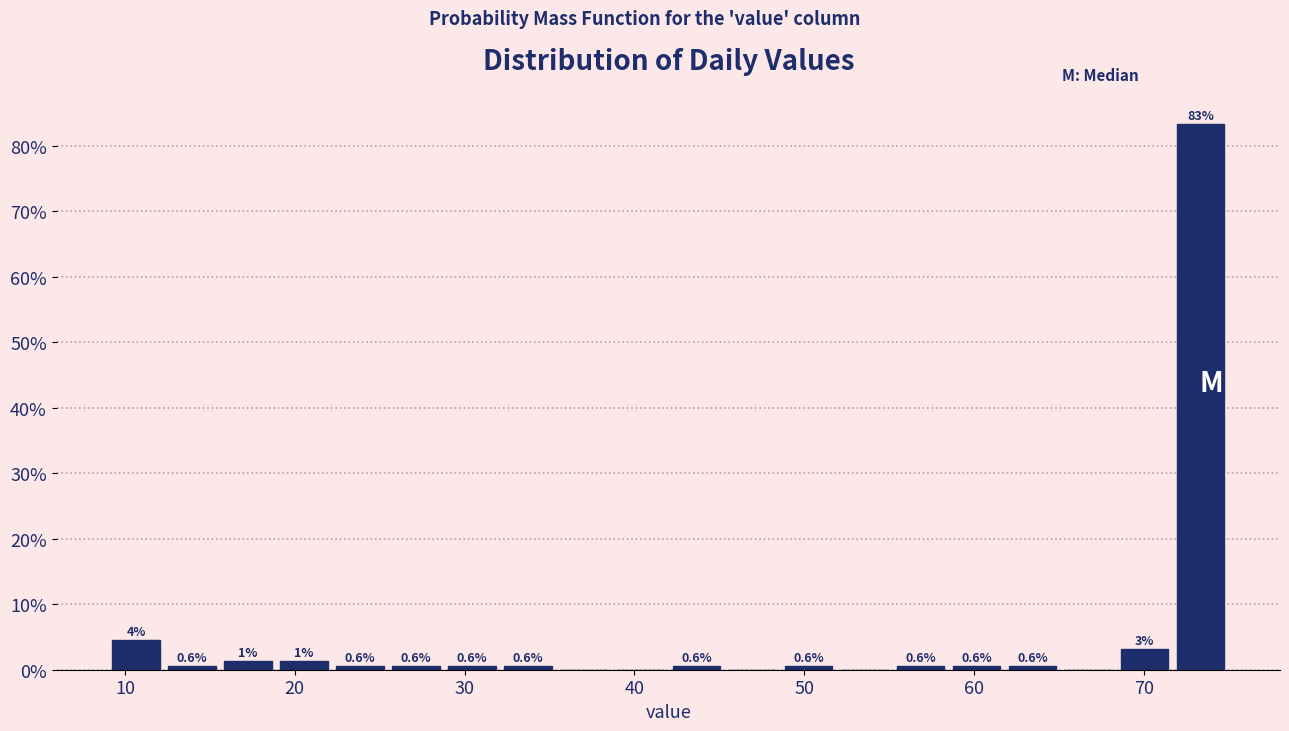

Read against the x-axis, roughly where is the centre of the tallest bar?

73